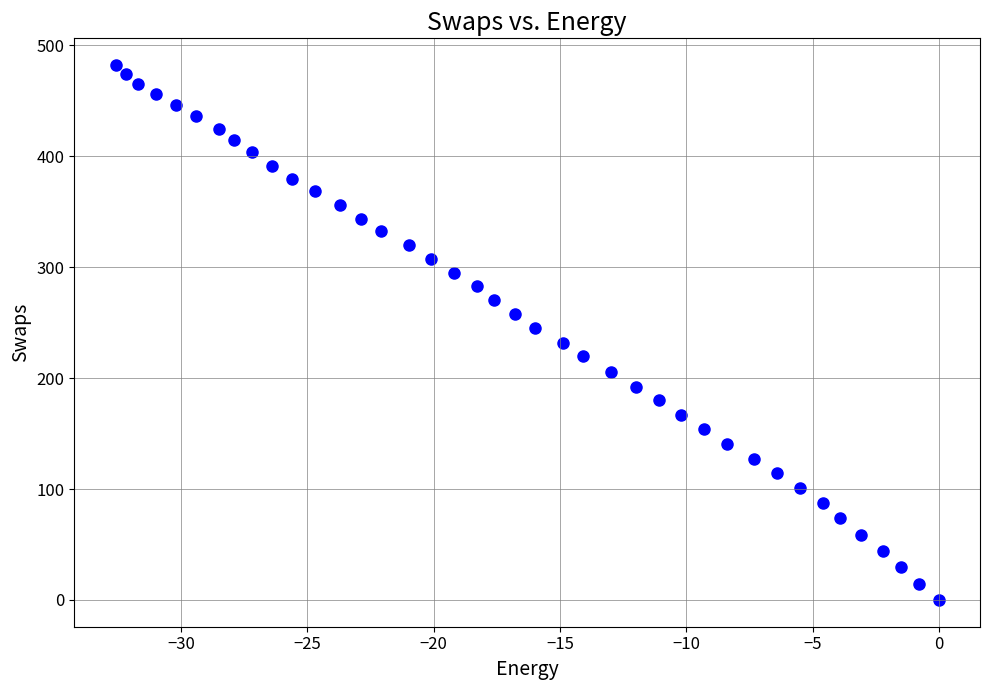

What is the range of X values (max minus min)?

32.6